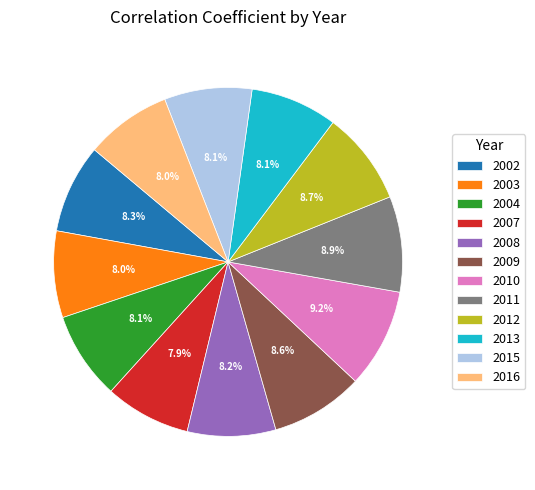

Combined, do 2010 and 2008 account for over 50%?

No